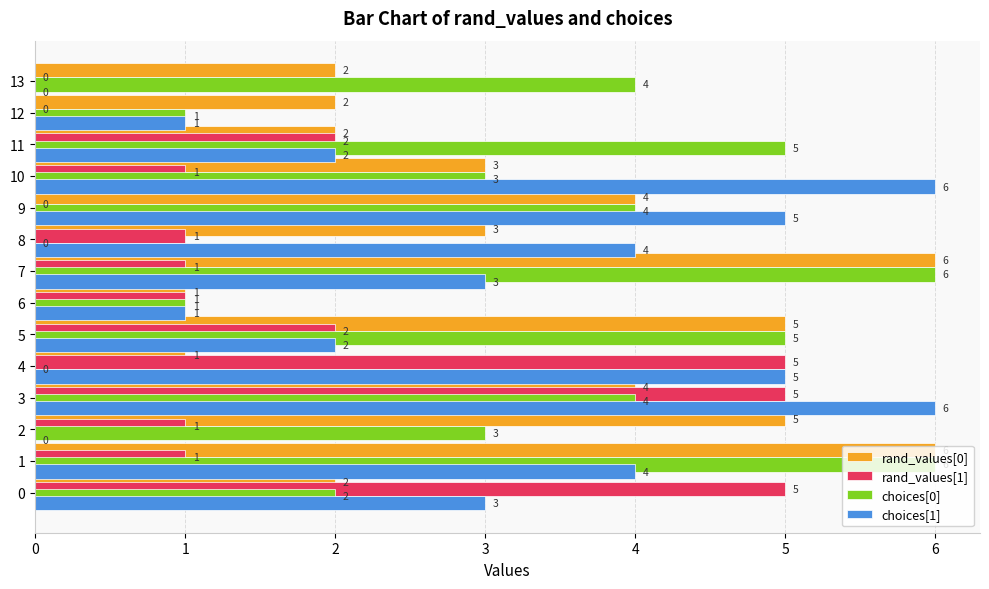

The rand_values[1] series shows 5 at 4. True or false?

True